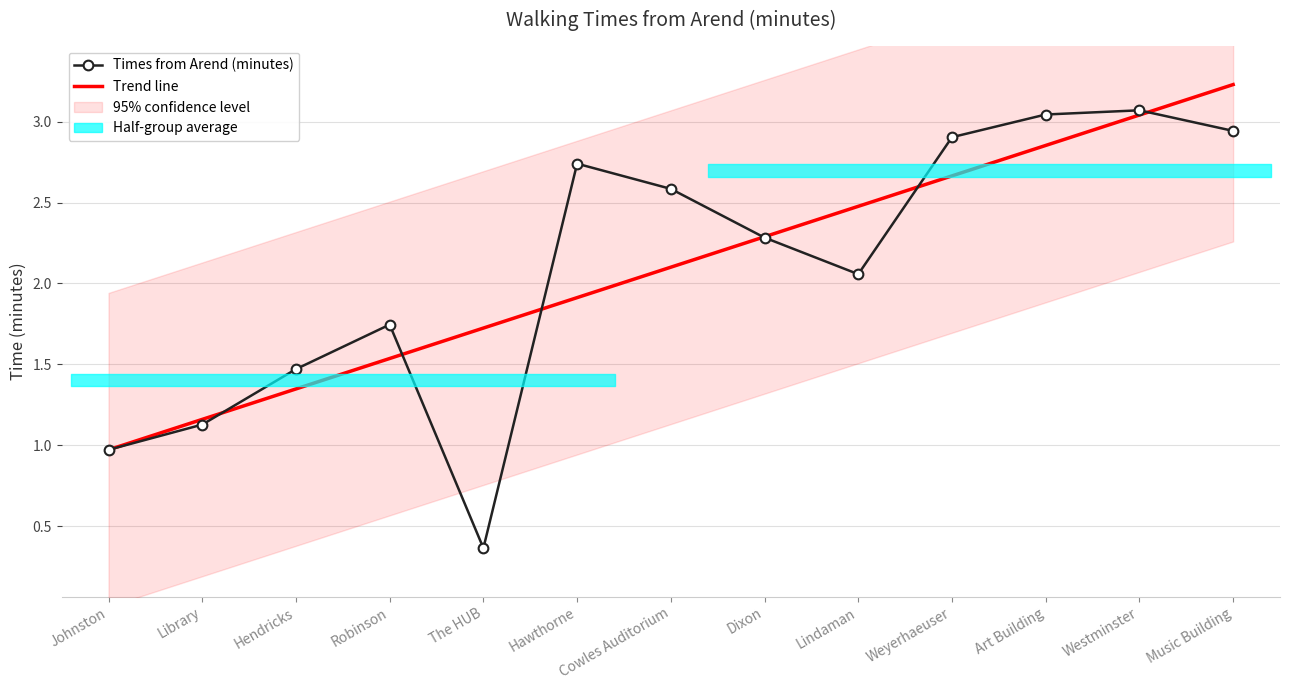

At which label does Times from Arend (minutes) reach its minimum?

The HUB